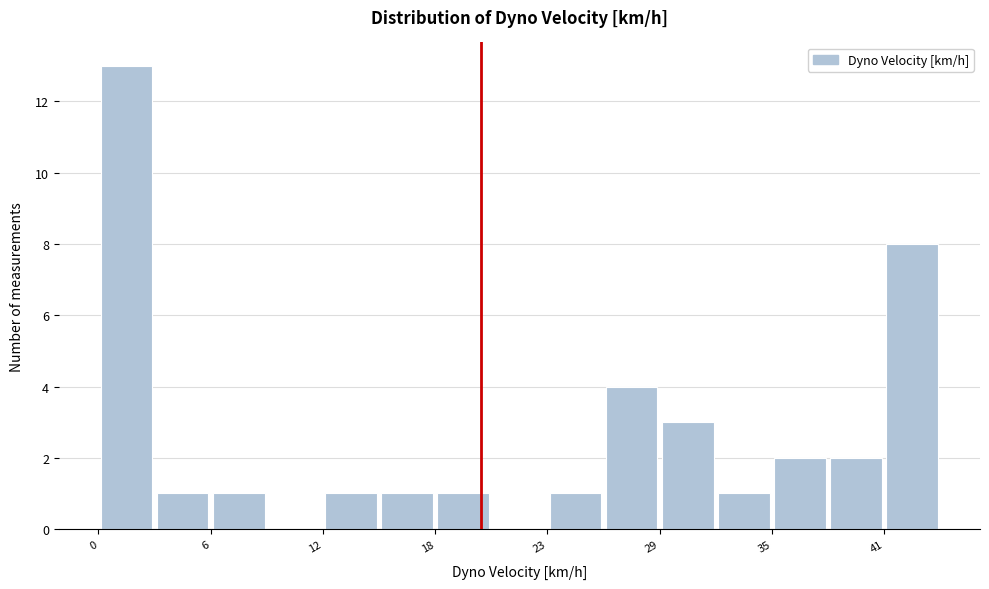

Read against the x-axis, roughly where is the centre of the tallest bar?

1